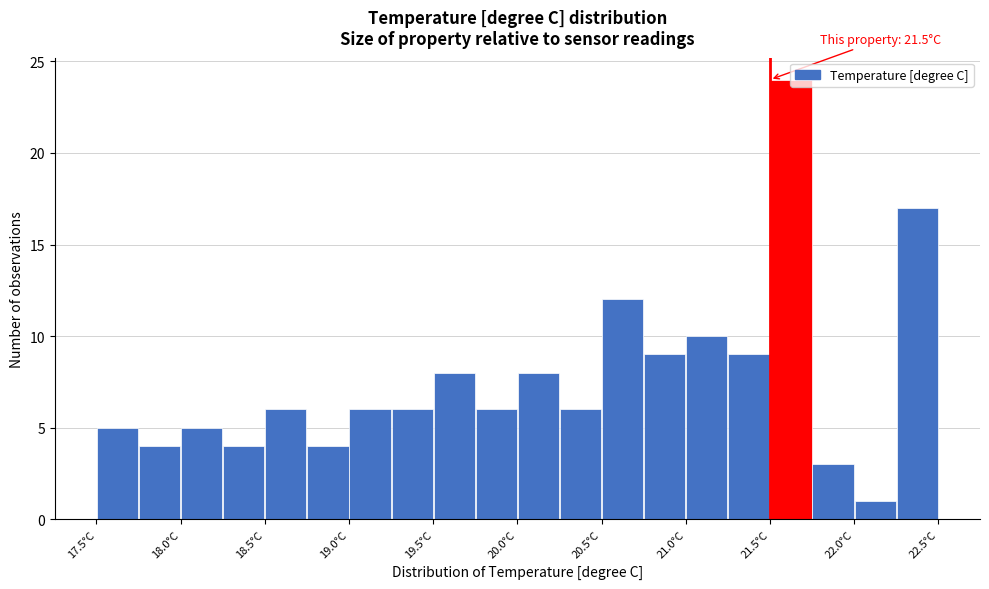

Over which range of the x-axis is the bar tallest?

21.50 to 21.75